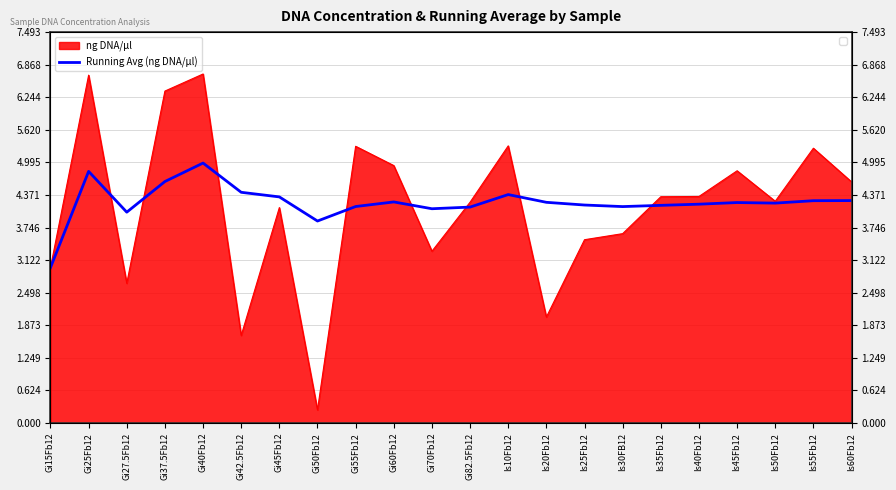

At which category does the data reach its first local valley?

Gi27.5Fb12